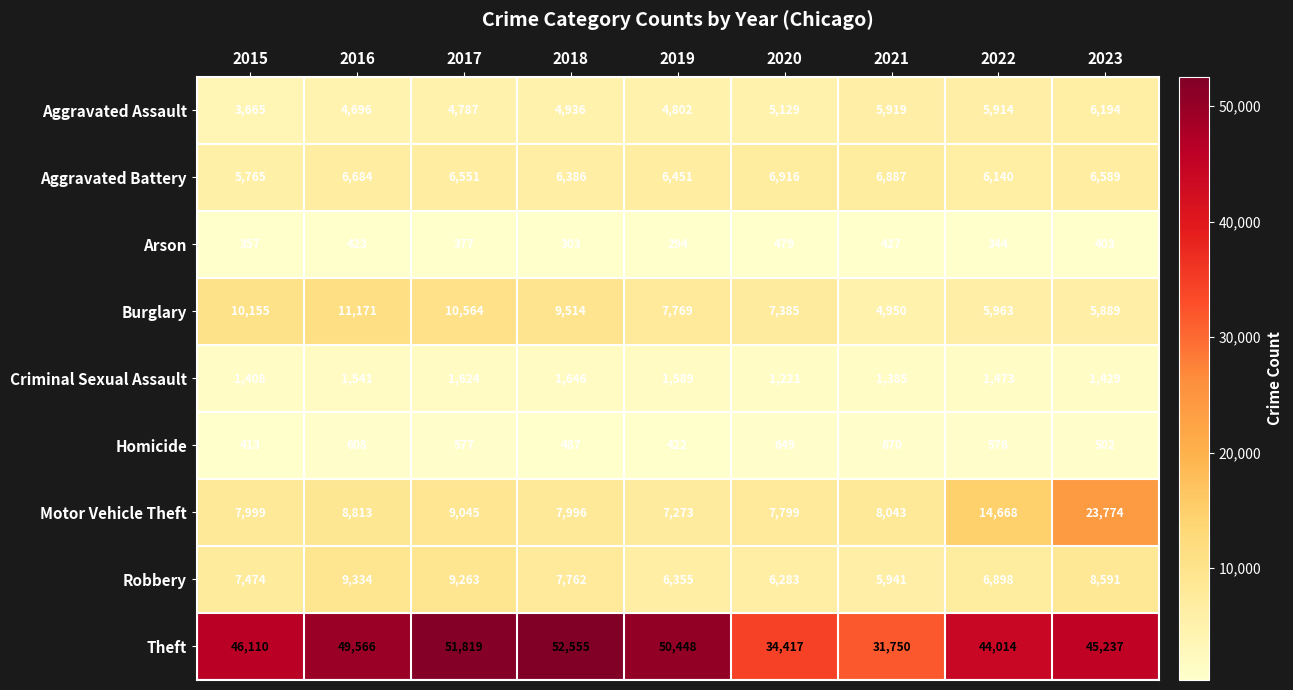

What is the sum of all Arson values?

3407